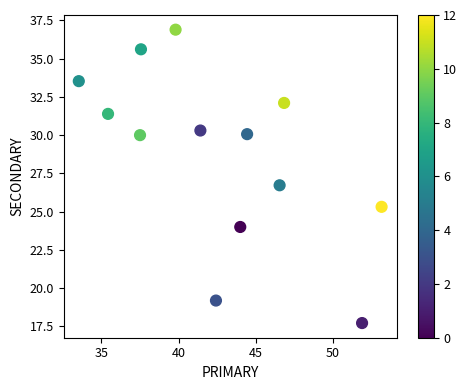

What Y value in the scatter plot is closest to 27?

26.7